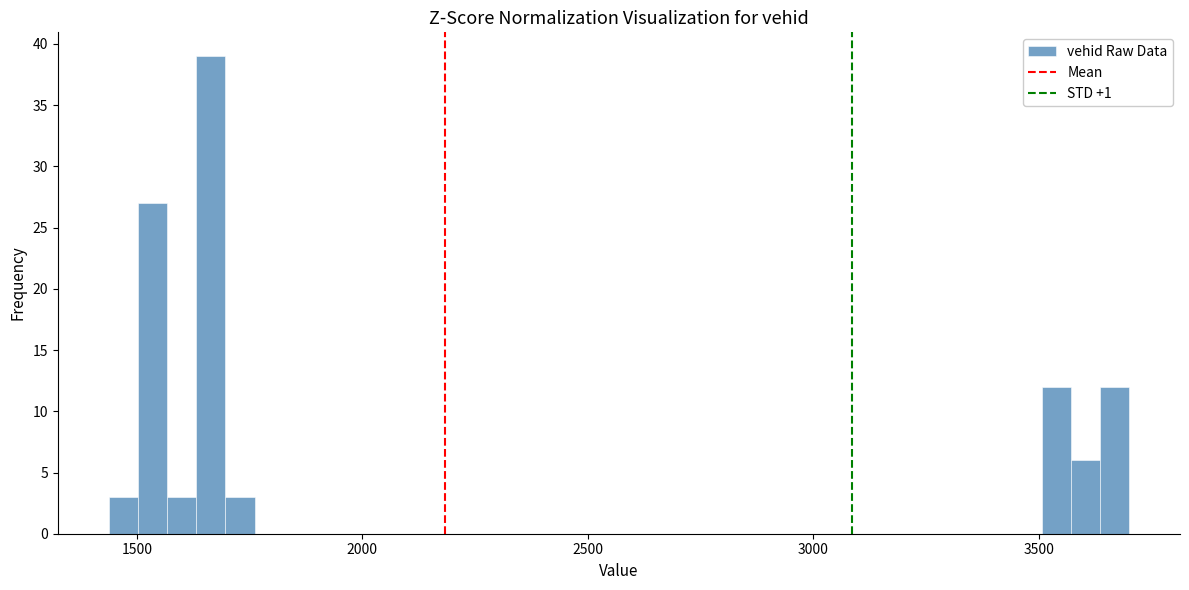

Around what value on the x-axis is the tallest bar? Give the approximate position of its centre, as read against the axis.

1650